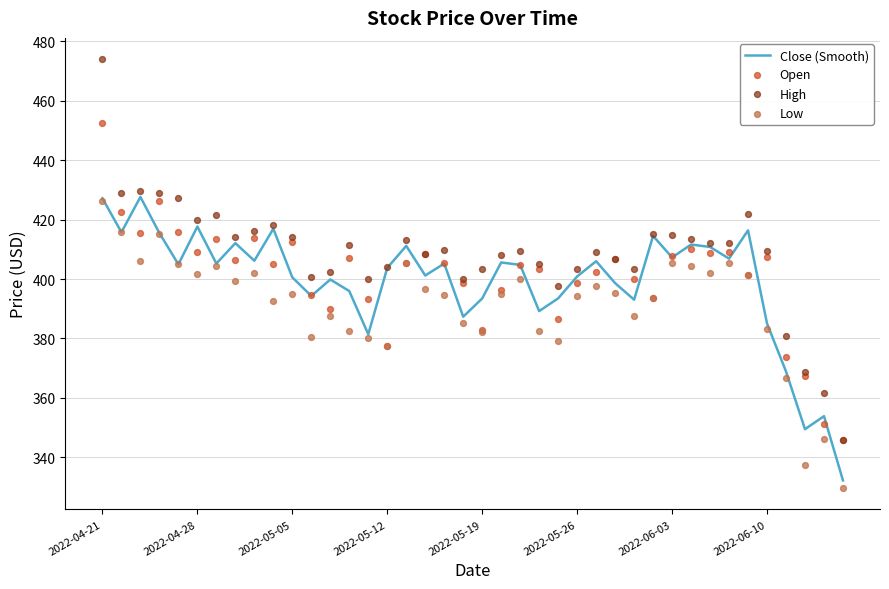

At which category is the sum across all series the highest?

2022-04-21